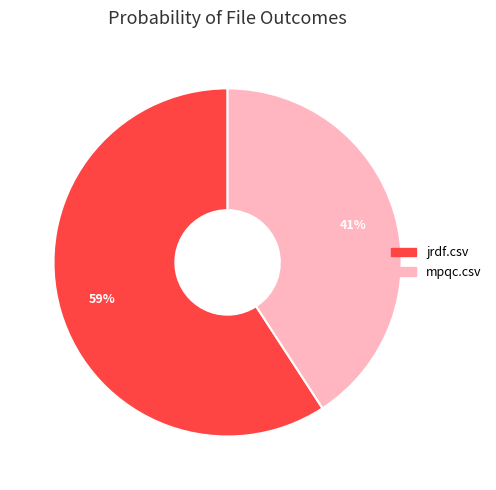

How many slices are in this pie chart?

2